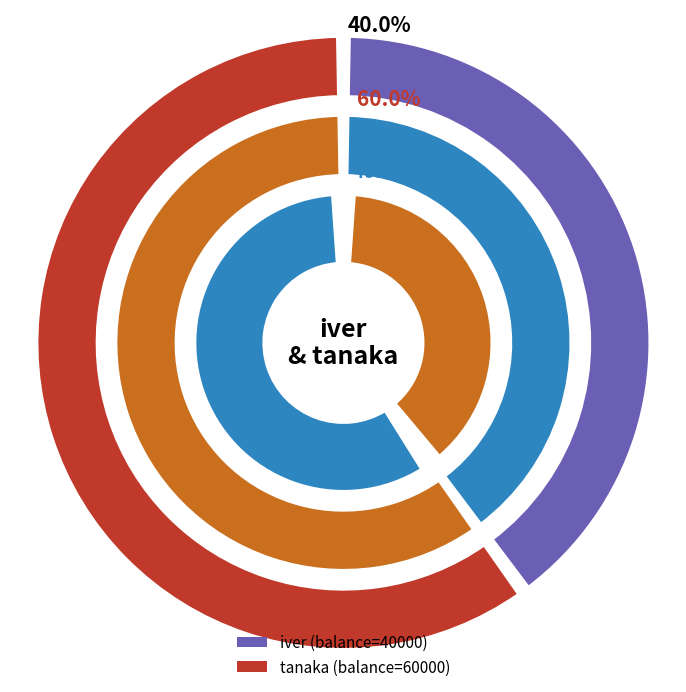

How many segments does this pie chart have?

2